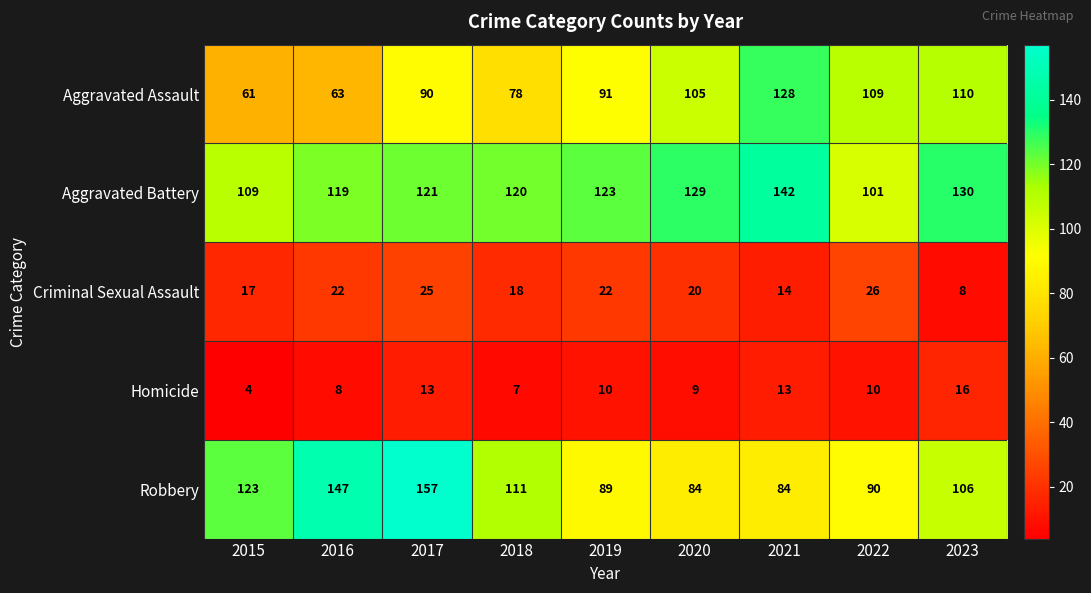

How many categories are shown in the chart?

9